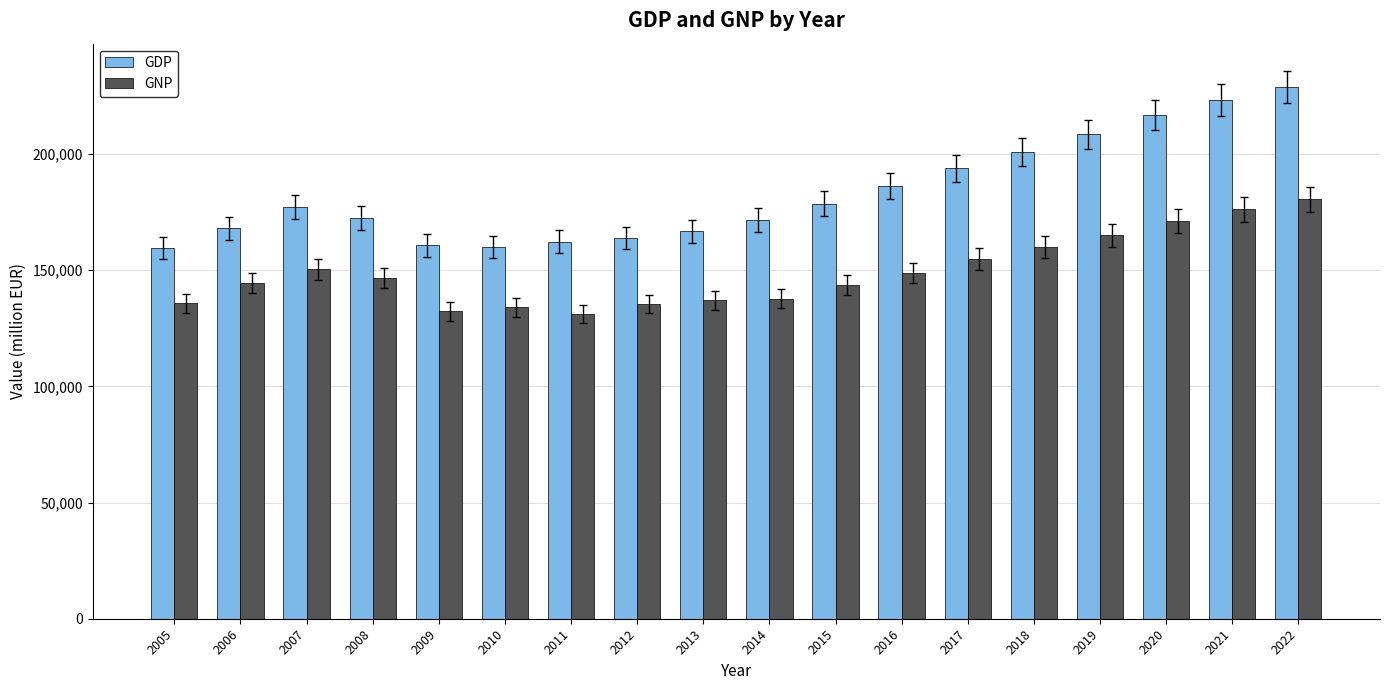

List the series in order of their overall mean, highest first.

GDP, GNP